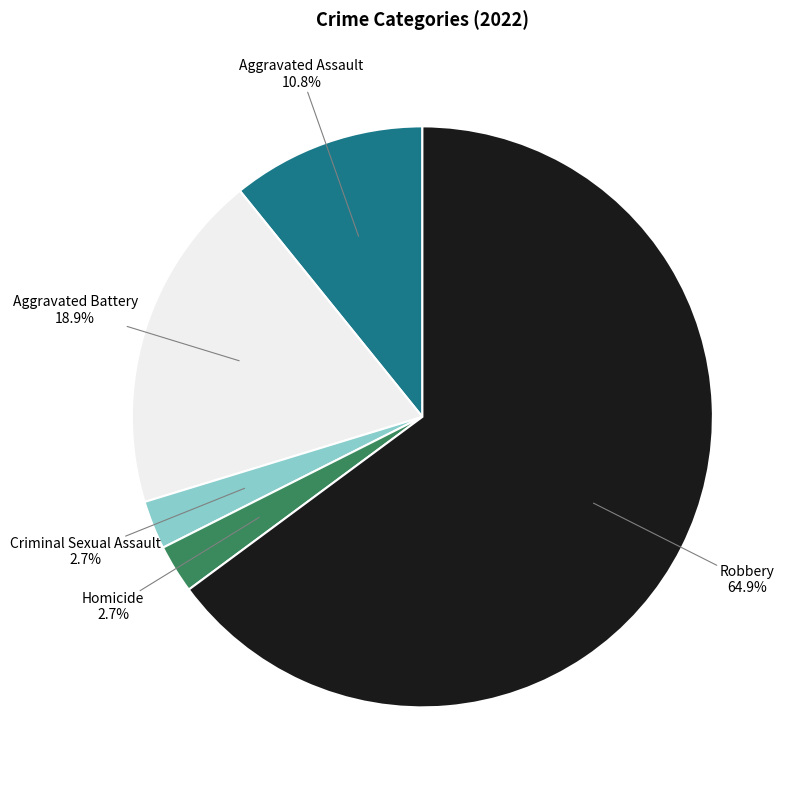

To the nearest percent, what is the average slice percentage?

20%